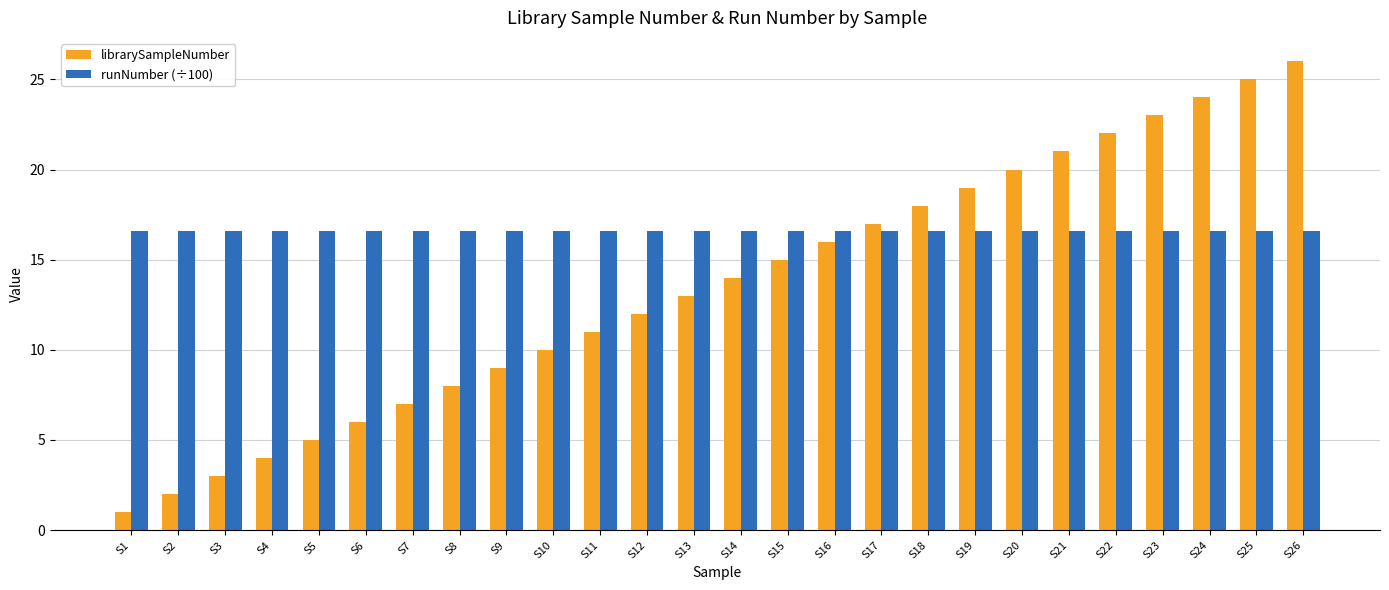

What is the smallest value displayed?

1.0